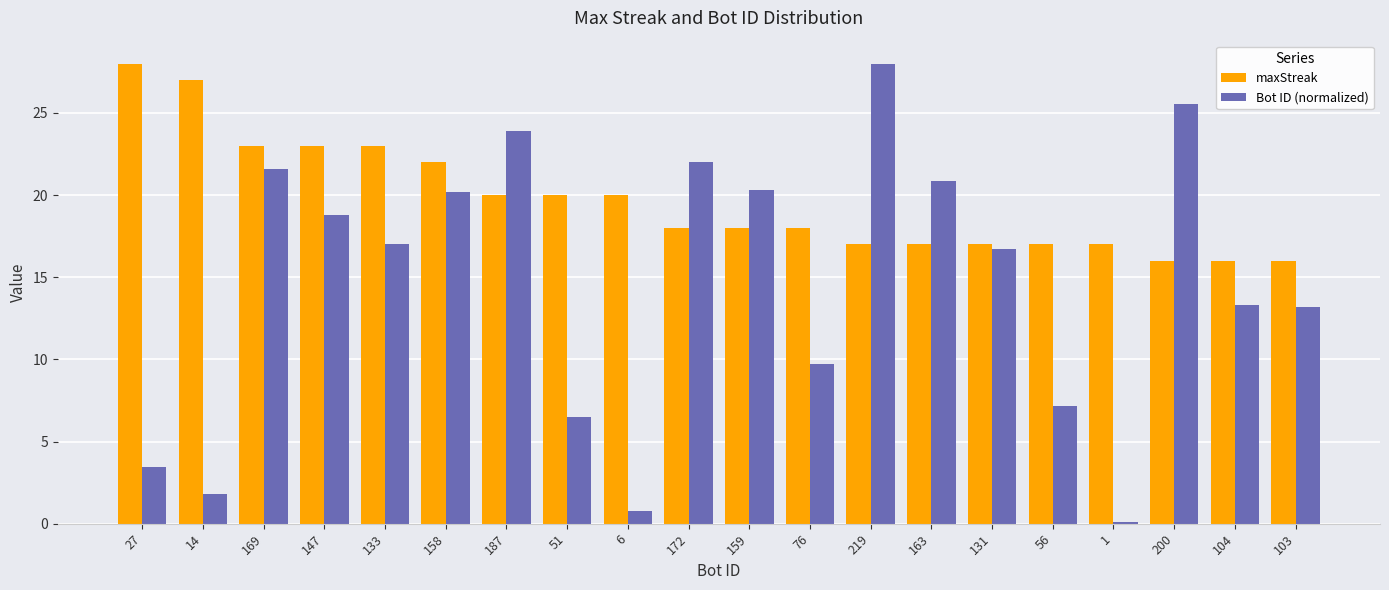

What is the value of the maxStreak bar at the 10th from the left?

18.0